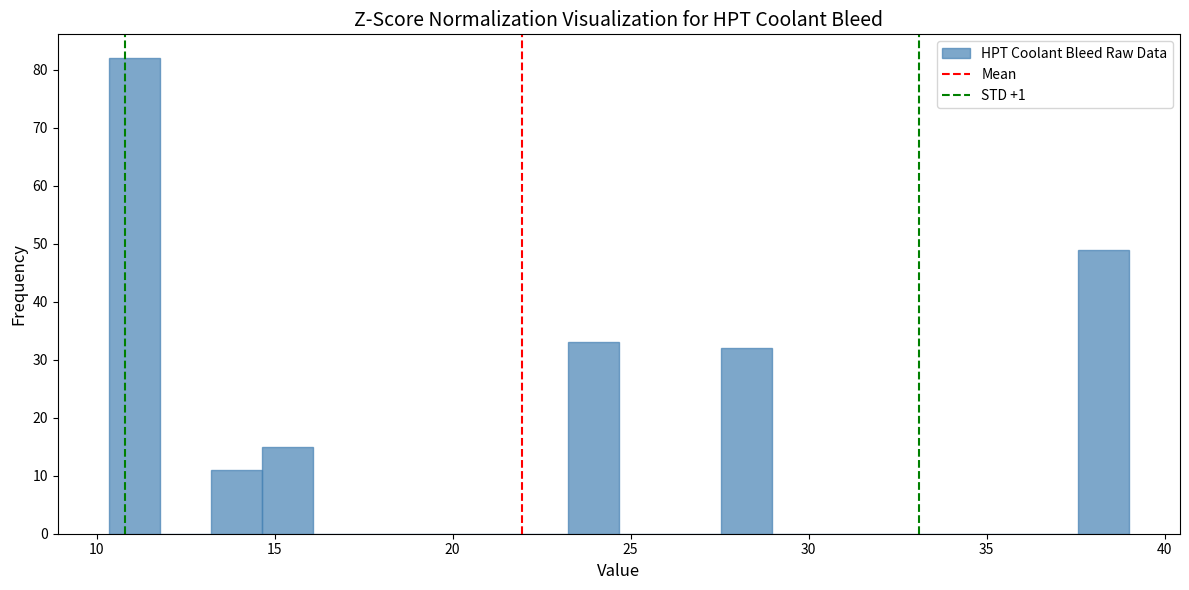

Around what value on the x-axis is the tallest bar? Give the approximate position of its centre, as read against the axis.

11.0